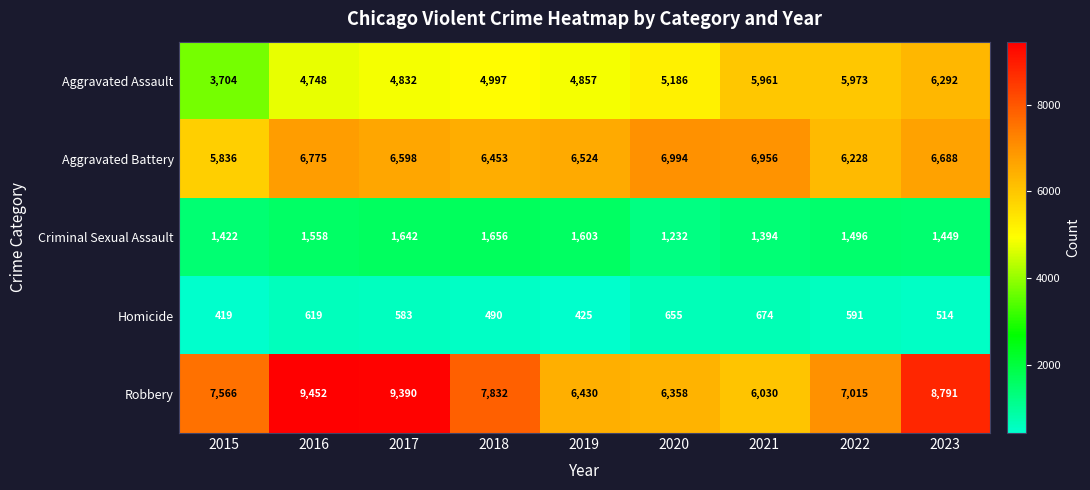

Between 2017 and 2022, which series saw the biggest shift?

Robbery